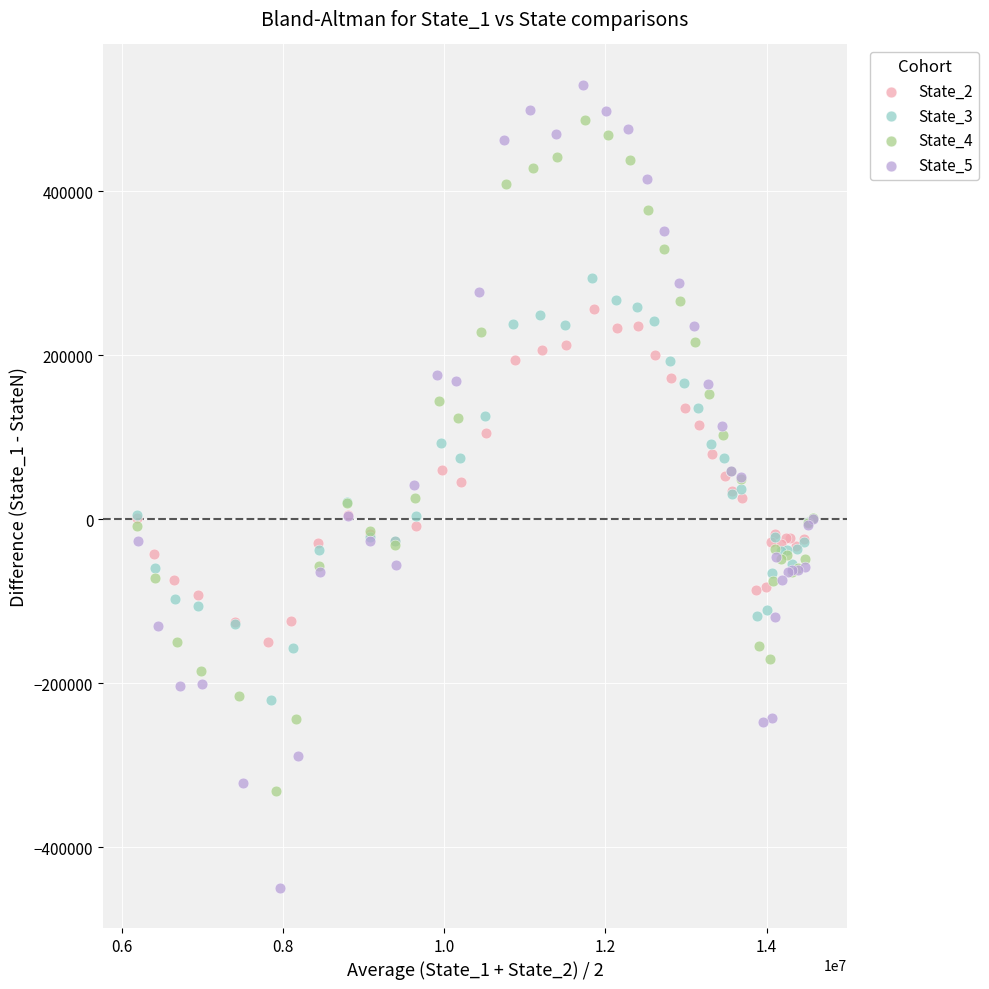

Which series has the widest spread of Y values?

State_5